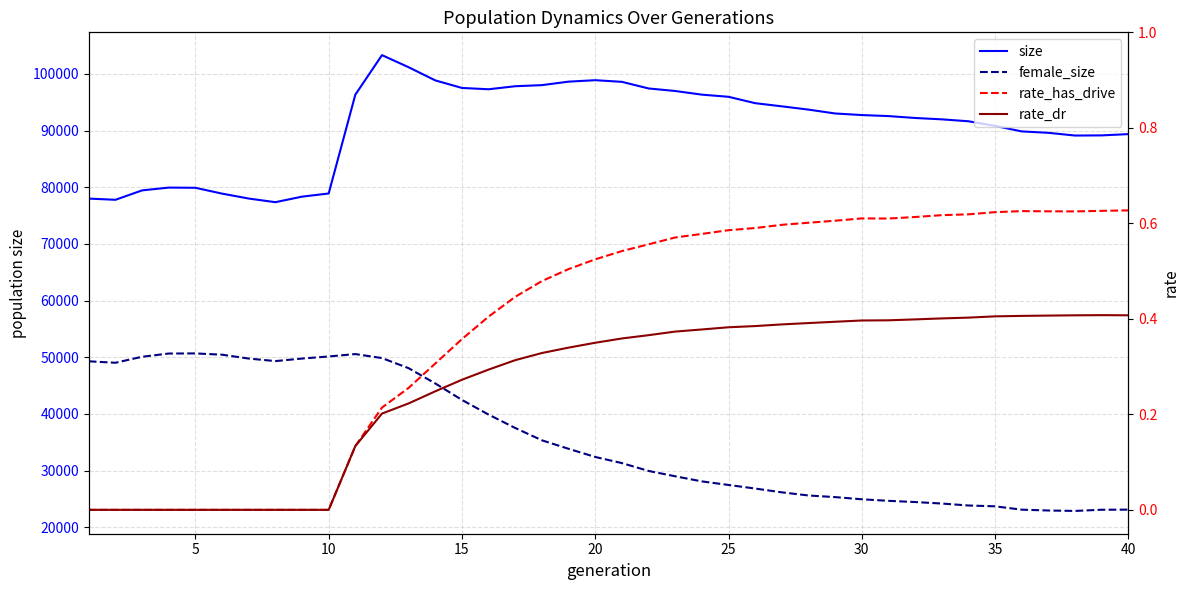

True or false: size and rate_has_drive cross at least once.

False